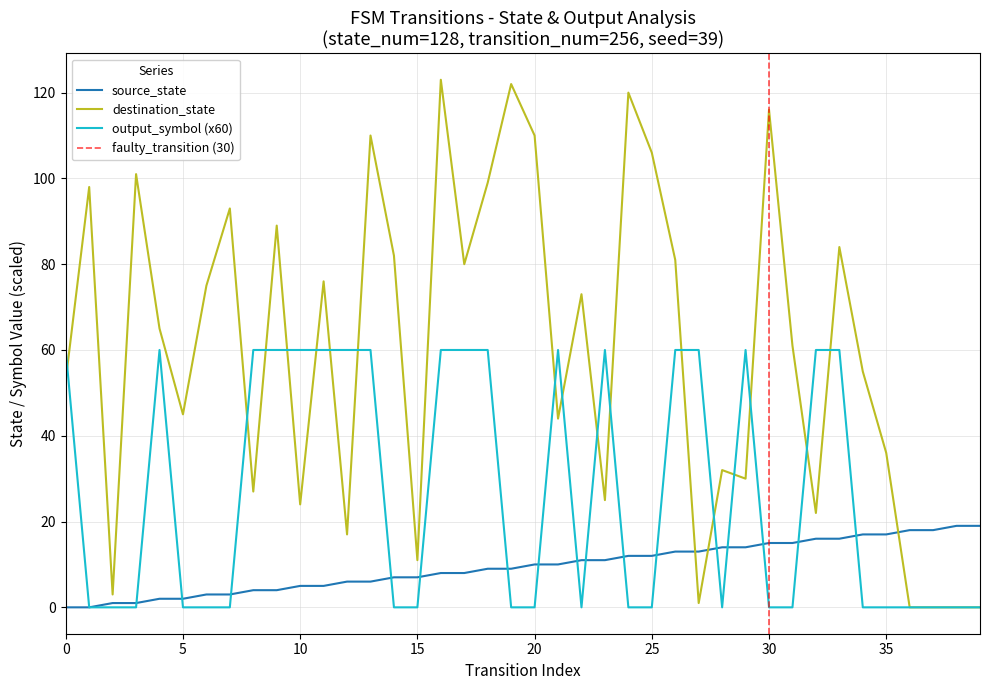

Between which two adjacent categories do destination_state and output_symbol_val first intersect?

0 and 1